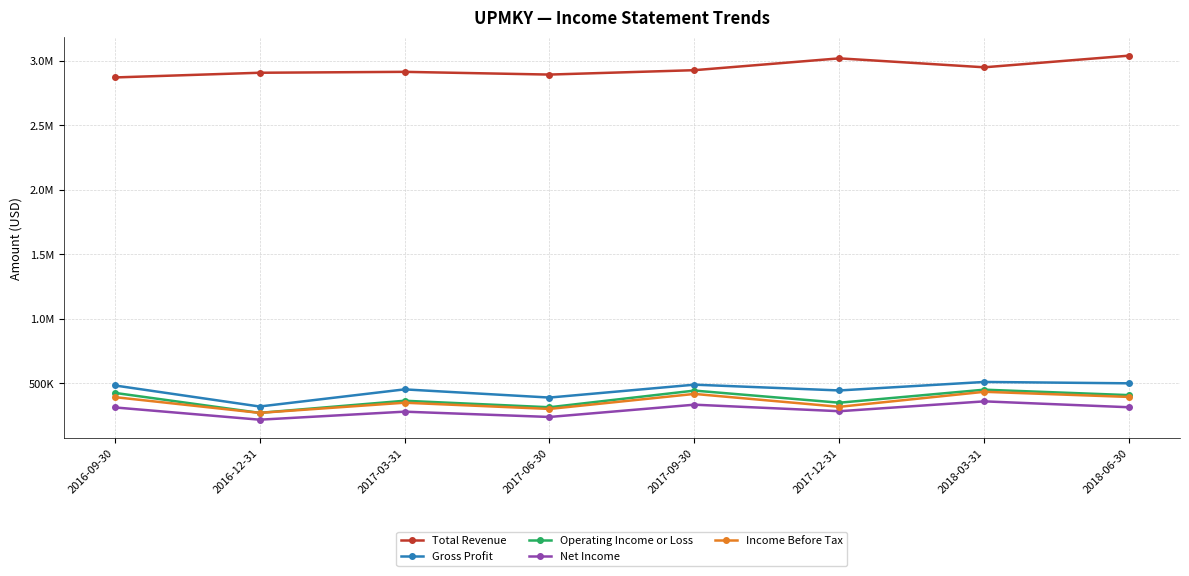

List the series in order of their peak value, lowest first.

Net Income, Income Before Tax, Operating Income or Loss, Gross Profit, Total Revenue